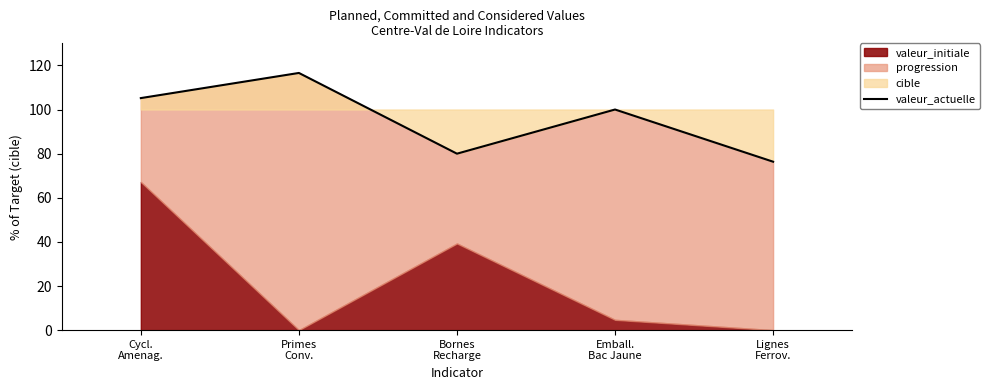

At which category does the chart reach its peak across all series?

Primes
Conv.